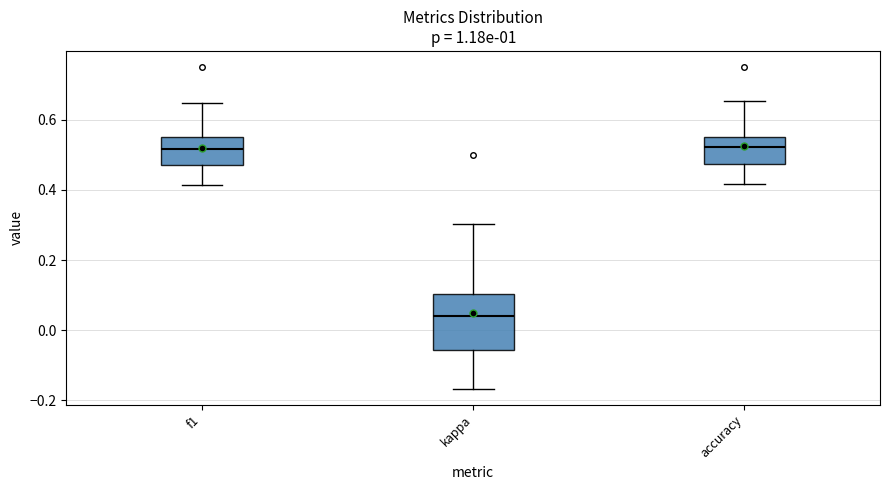

Reading left to right, read every box against the y-axis: the position of its median line, the range the box covers, and the ends of its whiskers. The values are not printed on the chart, so give them approximately, as read against the axis.

f1: median 0.52, box 0.48 to 0.54, whiskers 0.42 to 0.64
kappa: median 0.04, box -0.06 to 0.10, whiskers -0.16 to 0.30
accuracy: median 0.52, box 0.48 to 0.56, whiskers 0.42 to 0.66